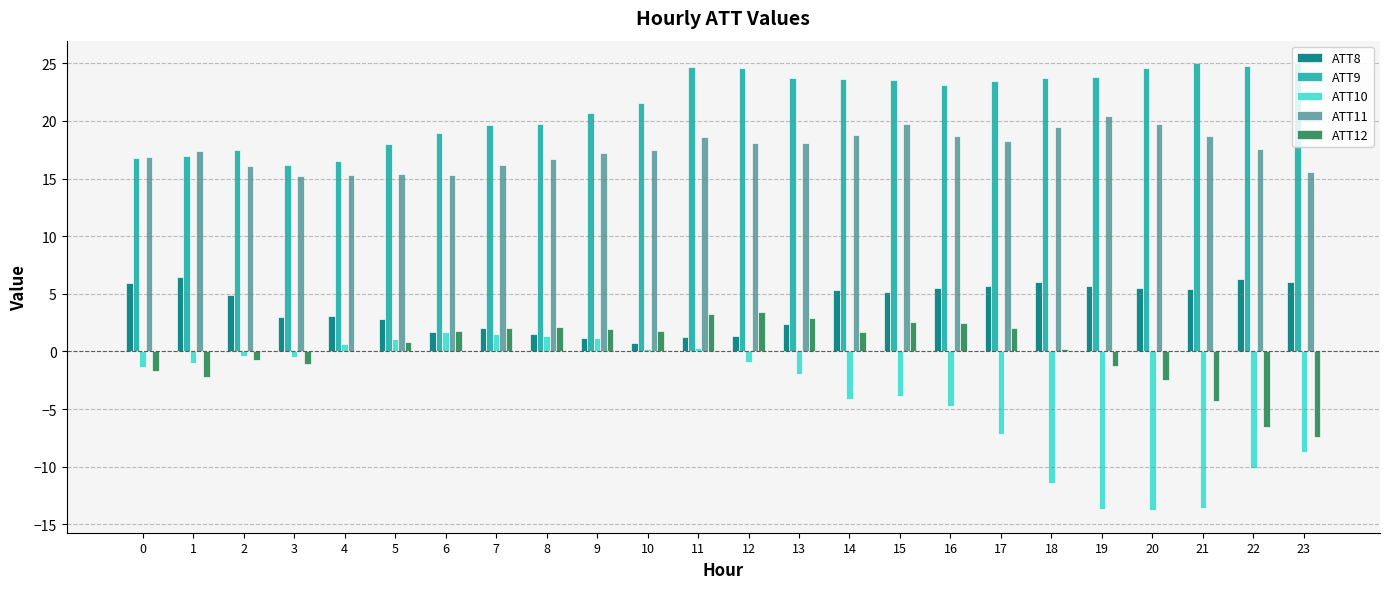

What is the spread (max minus min) of values at 12?

25.5